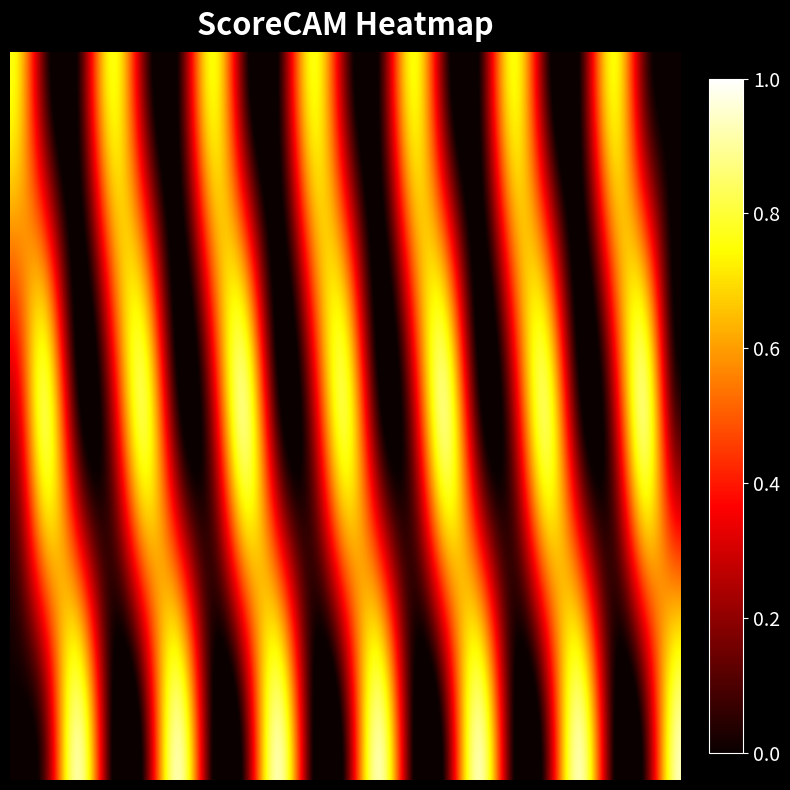

List the series in order of their overall mean, highest first.

1, 2, 0